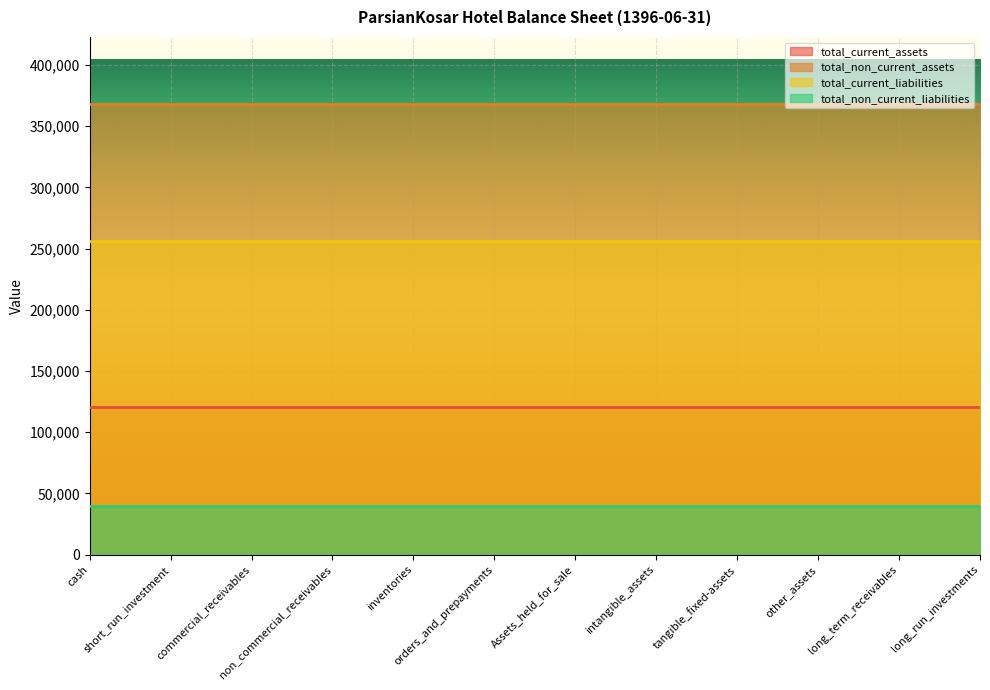

Rank the series by their average value, from highest to lowest.

total_non_current_assets, total_current_liabilities, total_current_assets, total_non_current_liabilities